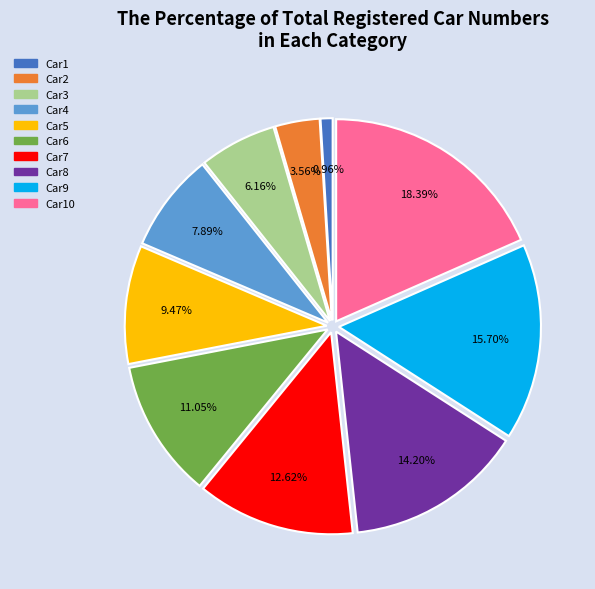

The Car1 slice represents 1% of the pie. True or false?

True